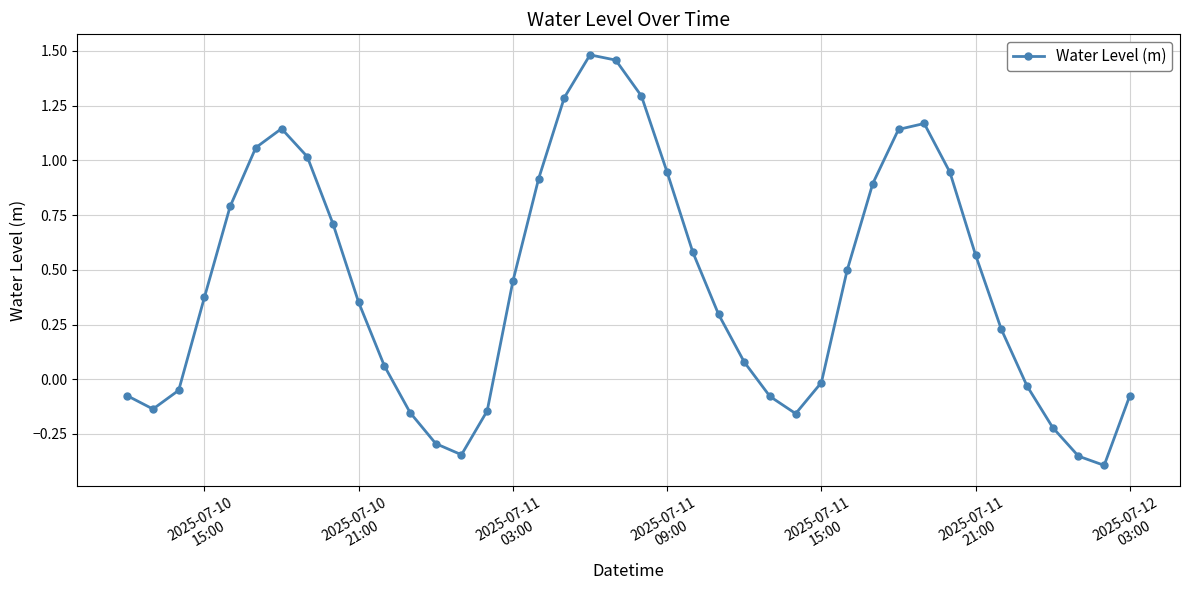

What is the sum of all values?

17.2